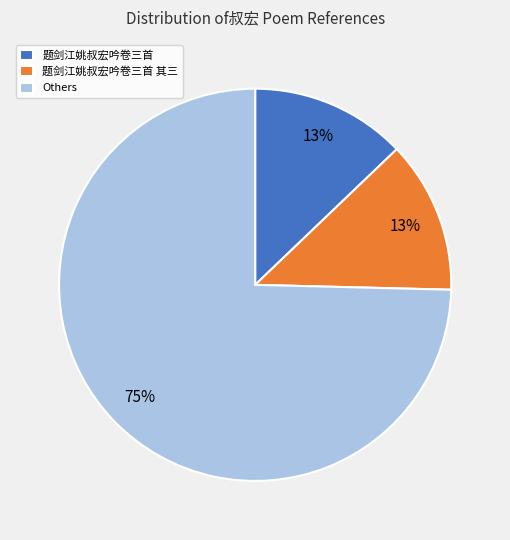

Does 题剑江姚叔宏吟卷三首 其三 account for over 50% of the chart?

No